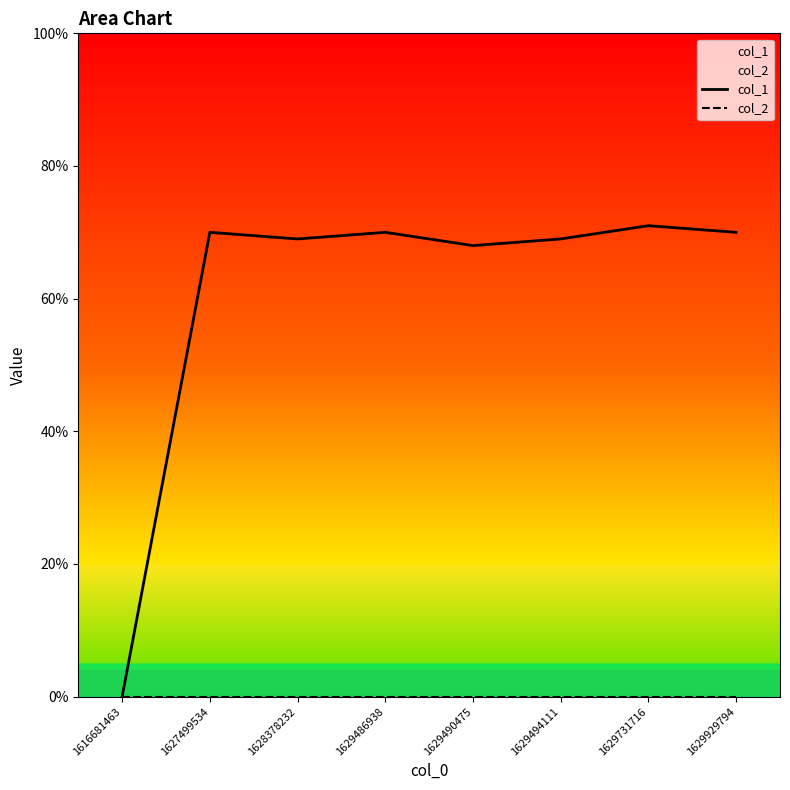

At which label does col_1 first exceed 70?

1629731716